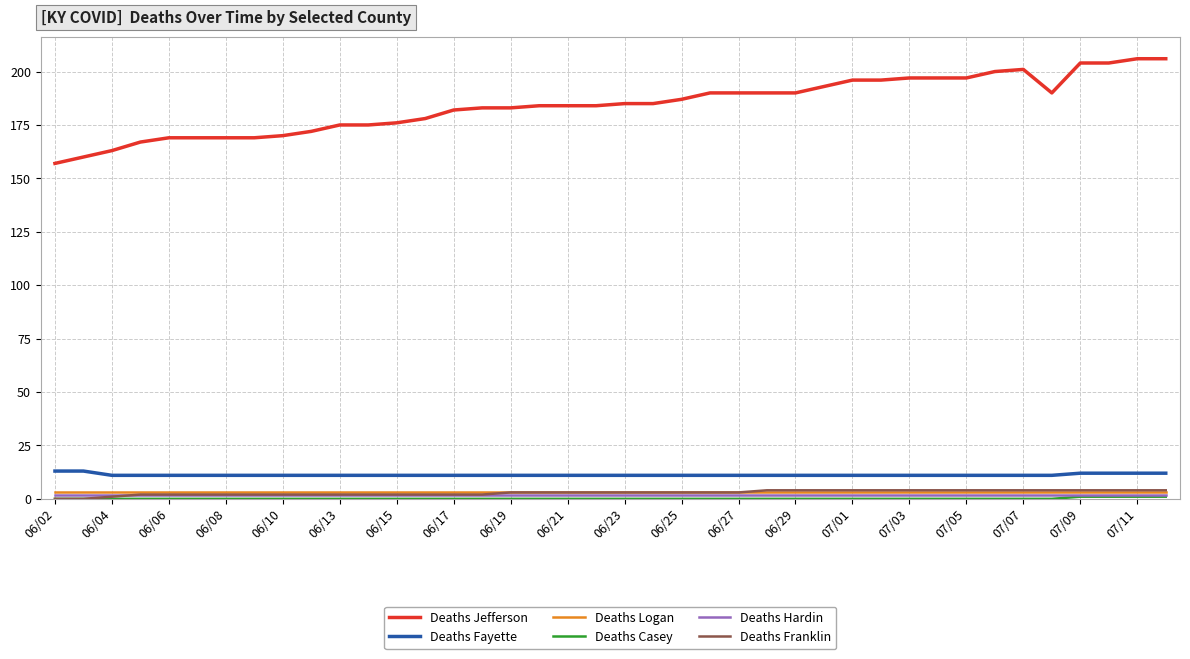

How many lines are shown in the chart?

6